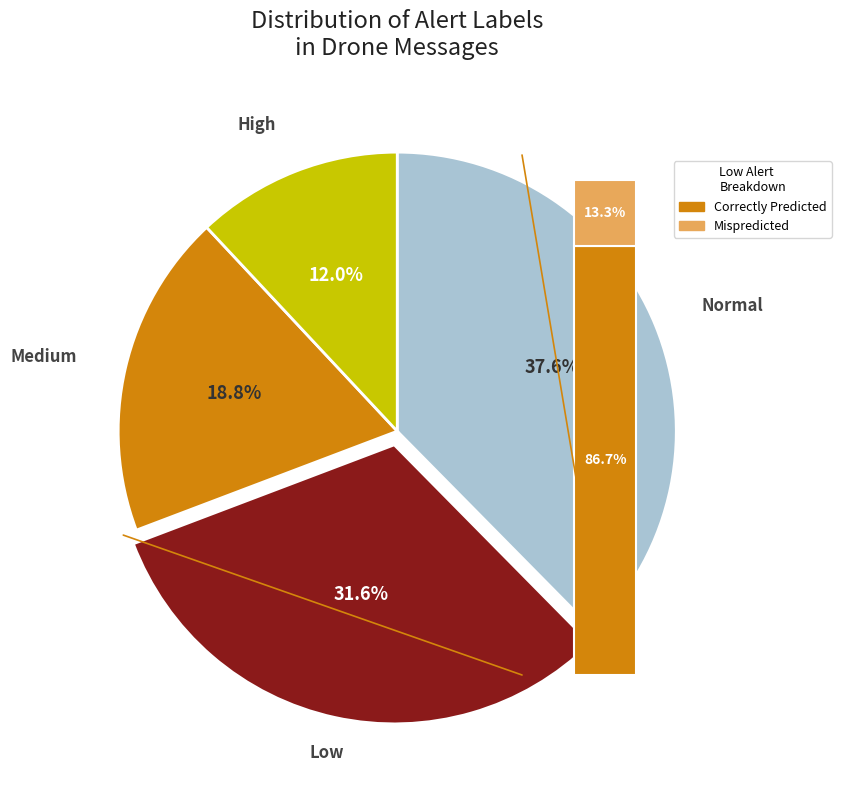

True or false: medium accounts for 35% of the total.

False